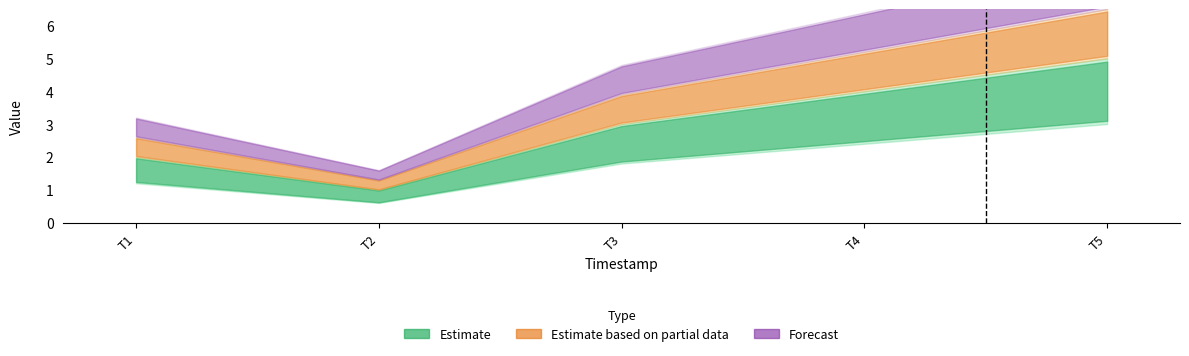

How many mid values are between 2 and 4?

3